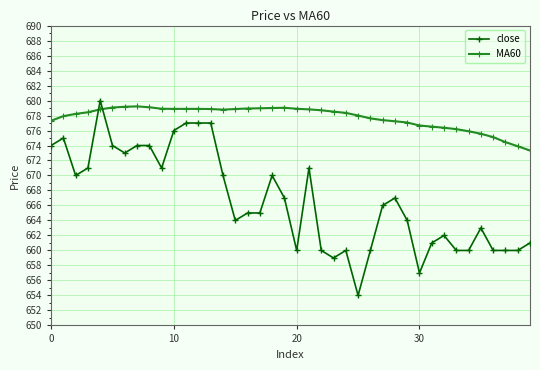

How many times do close and MA60 cross each other?

2